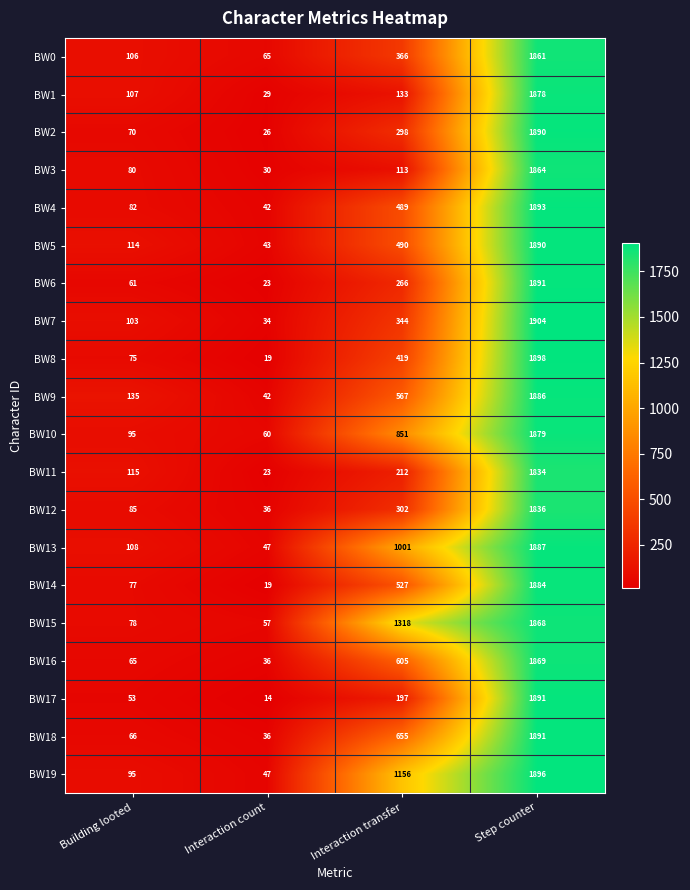

The value of BW8 at Step counter is 1898. True or false?

True